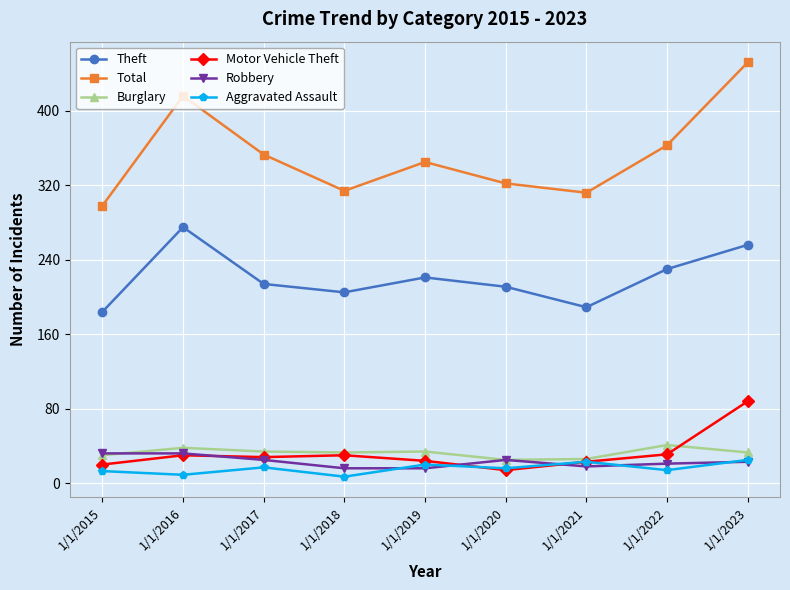

In Motor Vehicle Theft, how many points are higher than both neighbors (excluding endpoints)?

2